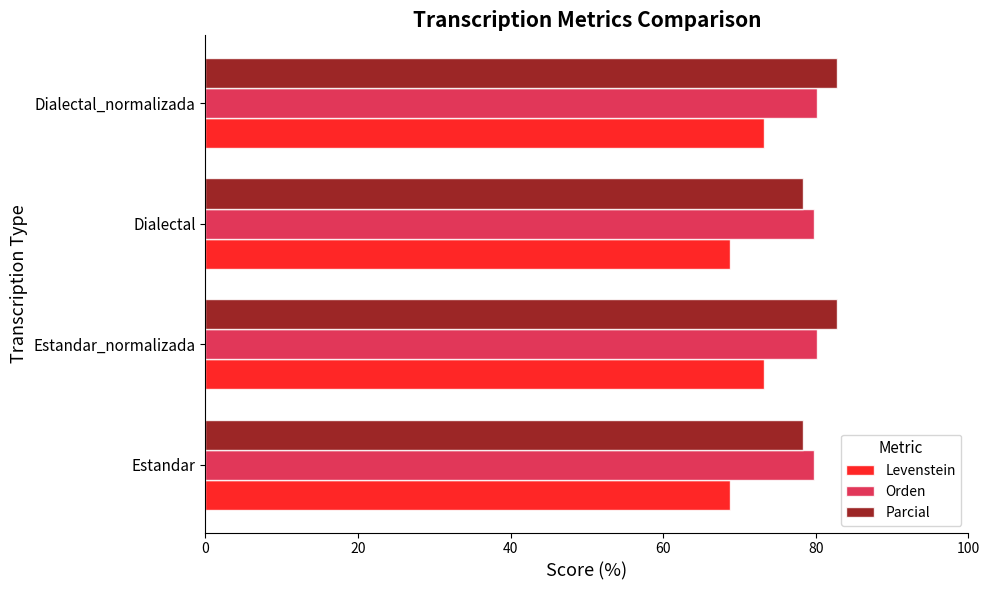

Count the number of categories in the chart.

4